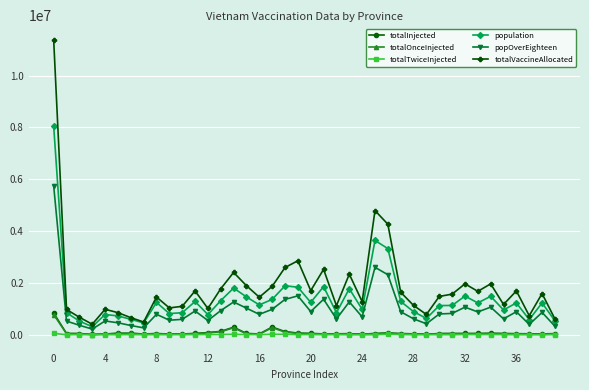

At how many categories does at least one series exceed 9904433?

1